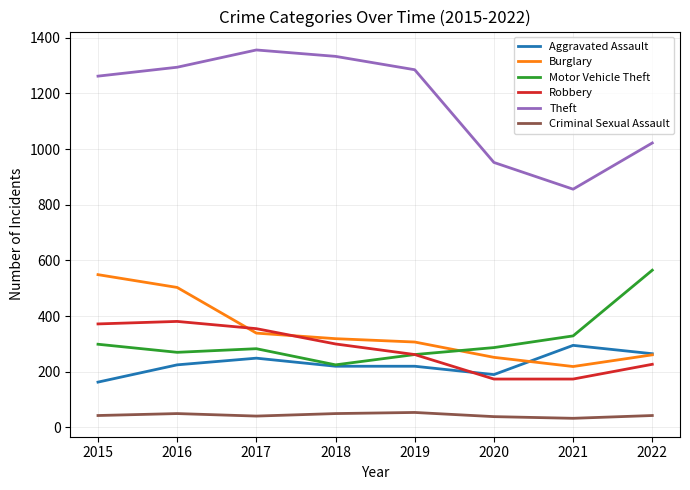

Where does the Robbery series first go above 300?

2015